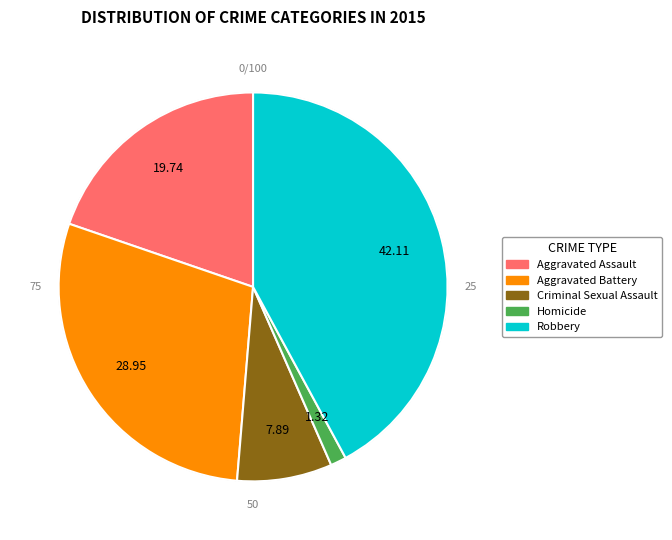

What is the largest slice in the pie chart?

Robbery